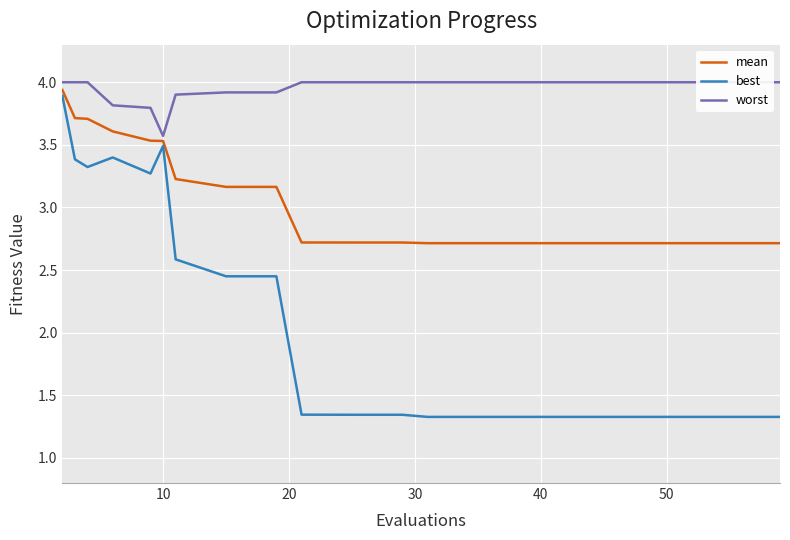

What is the difference between the second highest and second lowest values in the worst series?

0.2